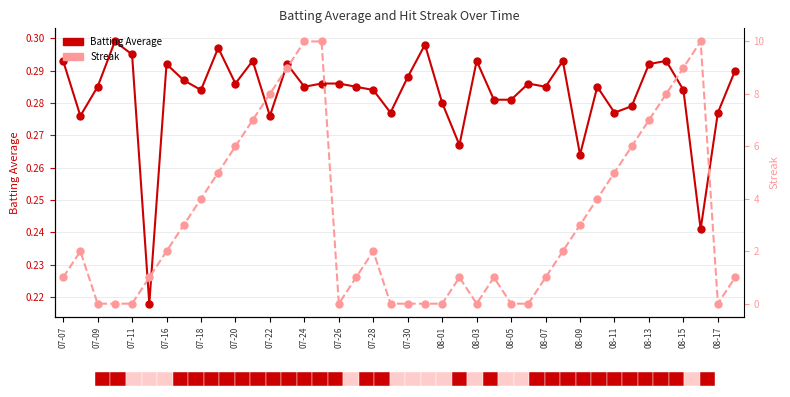

Is it true that Streak equals 2.6 at 07-16?

False